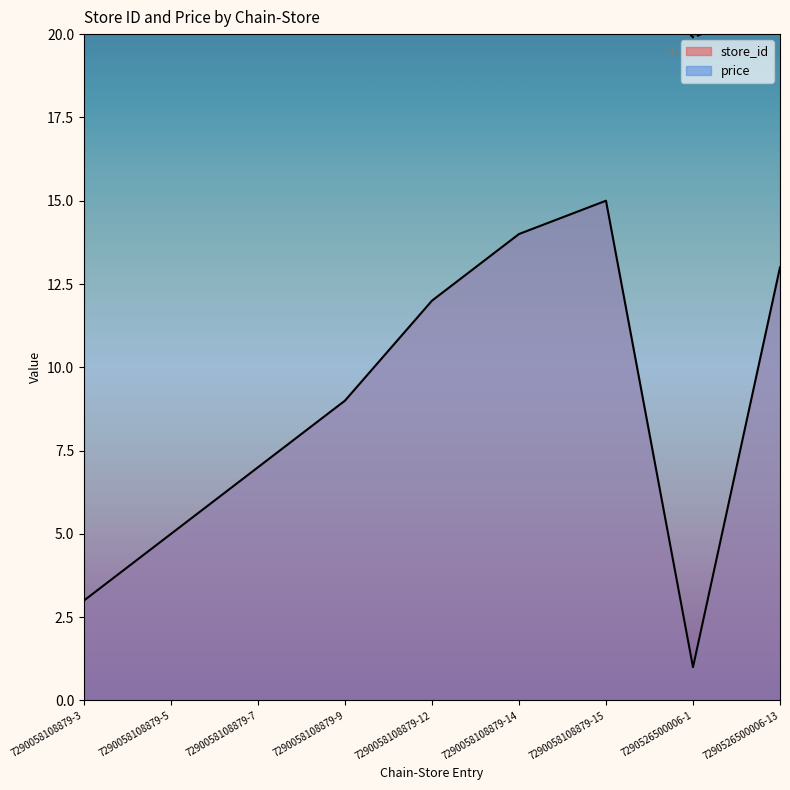

True or false: price has more than 2 interior local peaks.

False